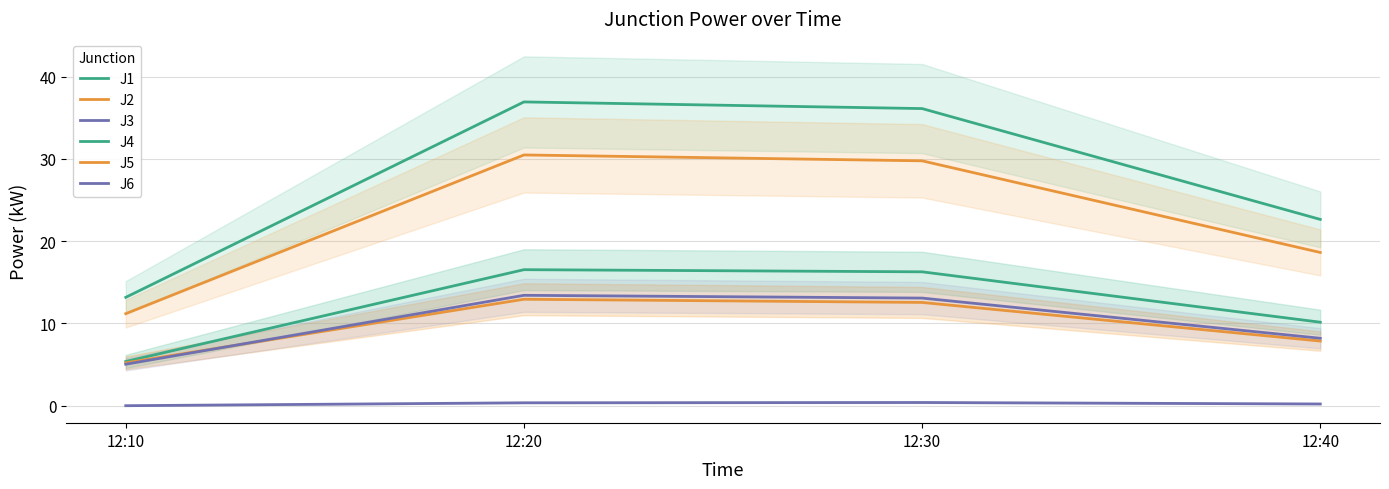

Which series has the widest spread of values?

J4